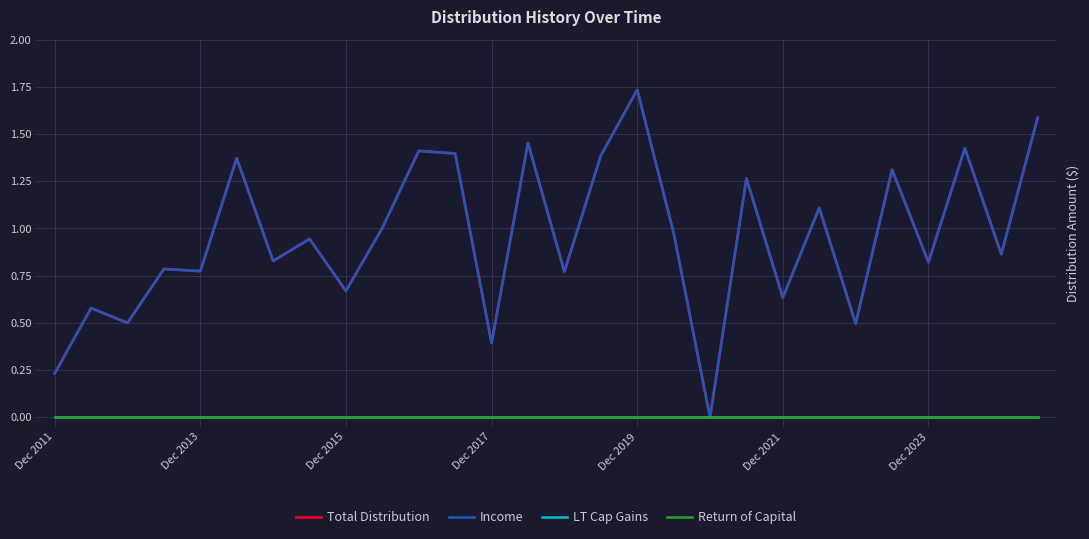

True or false: Total Distribution has more than 2 interior local peaks.

True